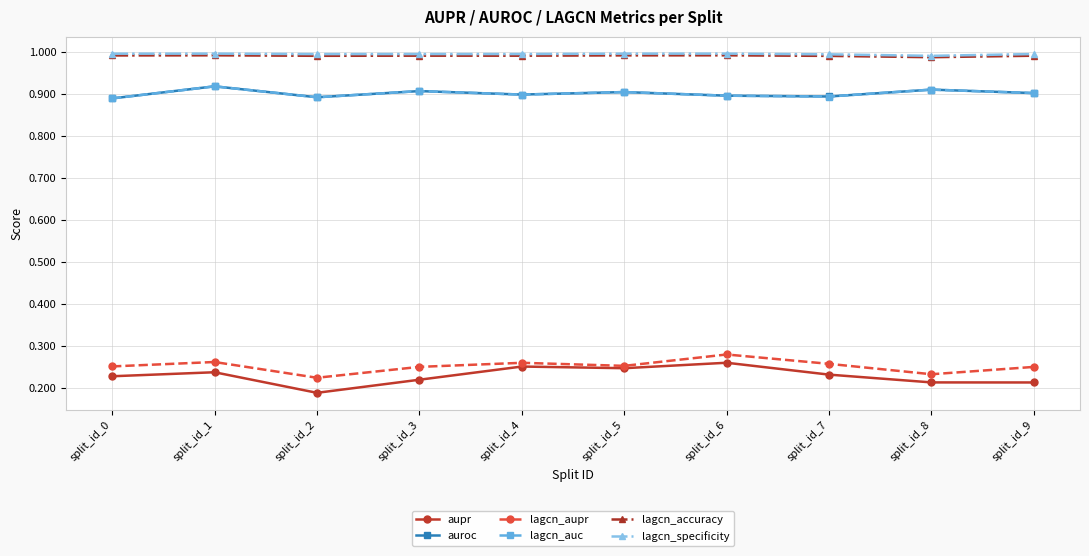

True or false: lagcn_accuracy and auroc intersect in this chart.

False